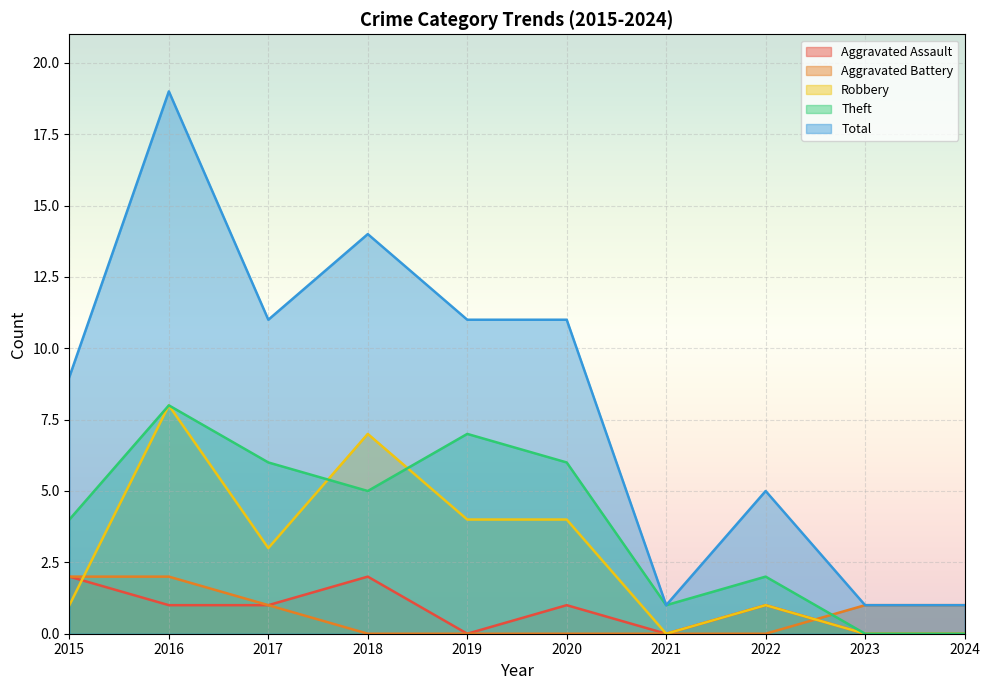

Reading left to right, what are all the values shown in this chart?

Aggravated Assault: 2	1	1	2	0	1	0	1	0	0
Aggravated Battery: 2	2	1	0	0	0	0	0	1	1
Robbery: 1	8	3	7	4	4	0	1	0	0
Theft: 4	8	6	5	7	6	1	2	0	0
Total: 9	19	11	14	11	11	1	5	1	1